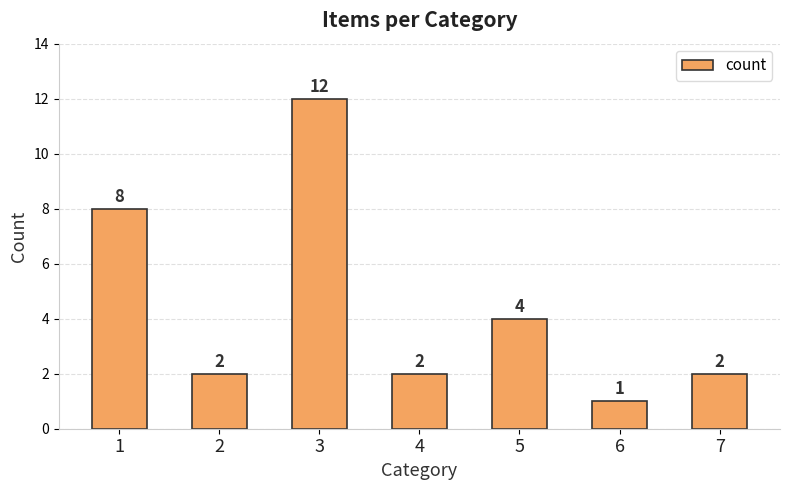

True or false: the data shows 2 at 2.

True